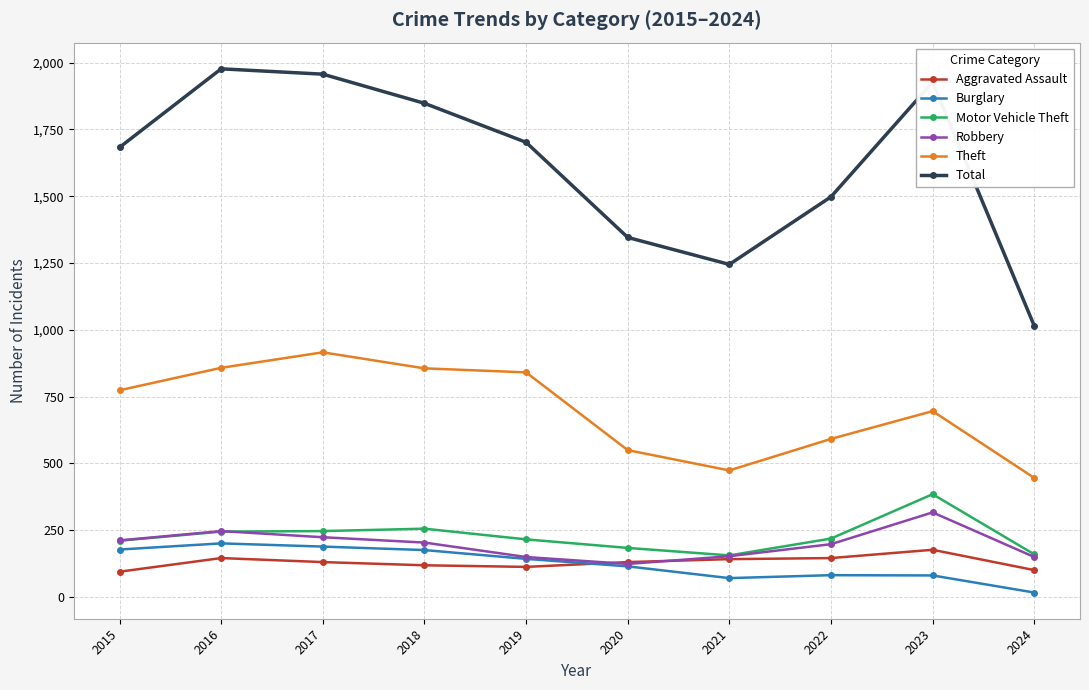

At which category does the chart reach its peak across all series?

2016